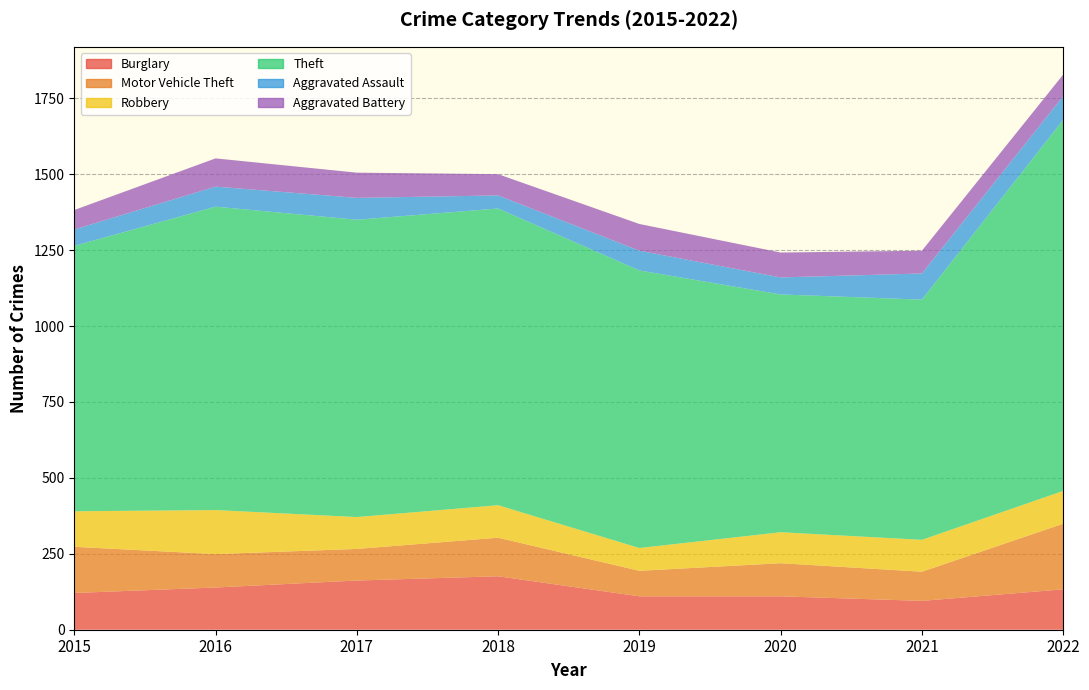

Reading left to right, transcribe all the data shown in this chart.

Burglary: 121	139	162	176	110	110	95	133
Motor Vehicle Theft: 152	110	104	127	84	109	96	216
Robbery: 117	145	105	107	75	102	105	108
Theft: 874	999	979	977	914	783	791	1222
Aggravated Assault: 54	66	72	43	65	56	86	78
Aggravated Battery: 64	93	83	70	88	82	75	71